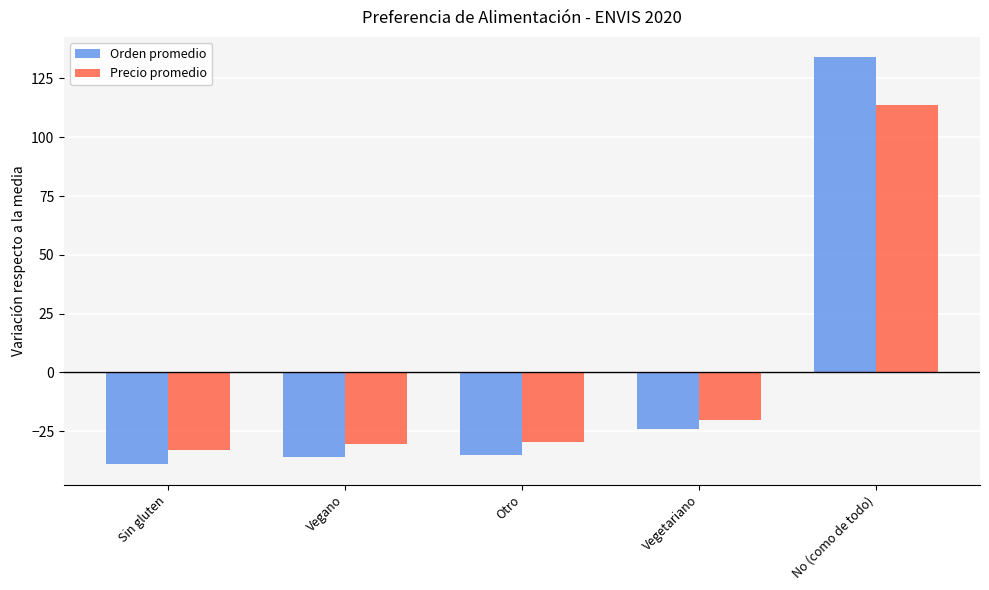

What is the label of the 2nd bar from the left?

Vegano